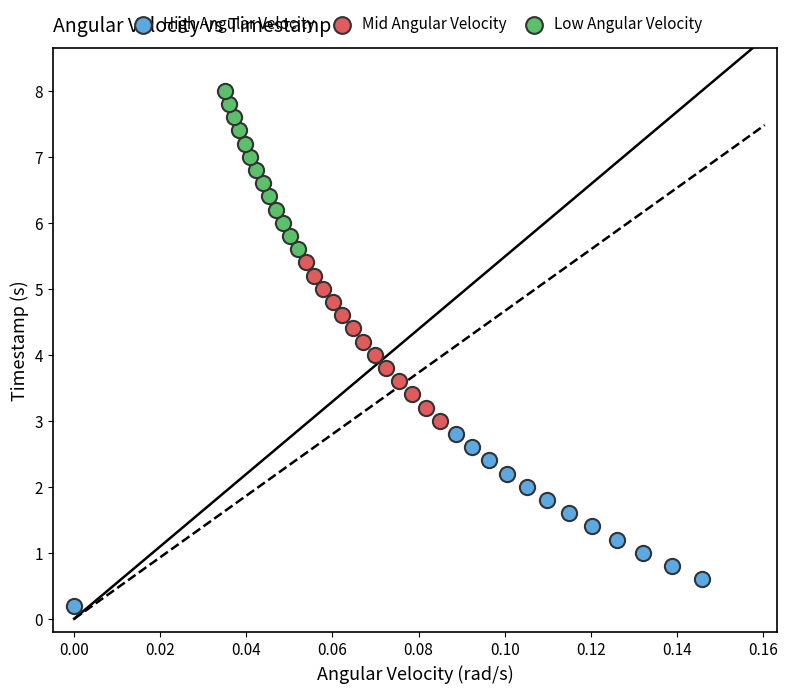

Which series reaches the maximum Y coordinate?

Low Angular Velocity